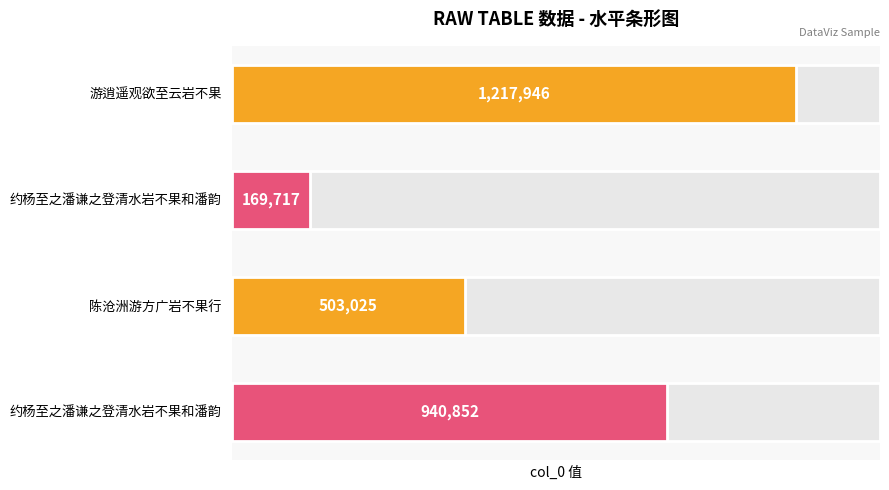

How many distinct data groups are displayed?

1